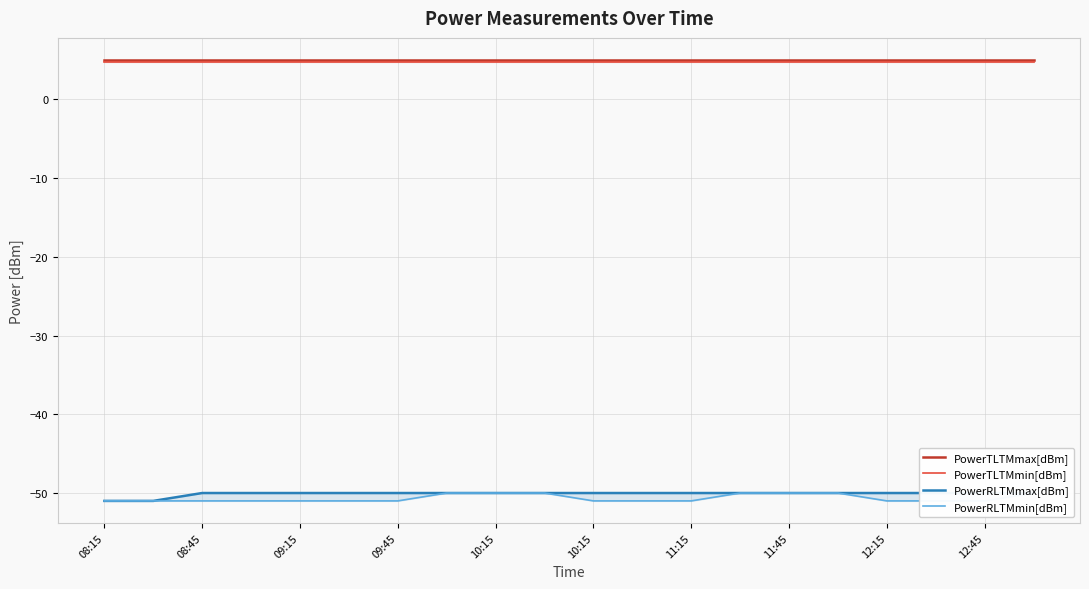

Does the chart display data point markers on the line(s)?

No